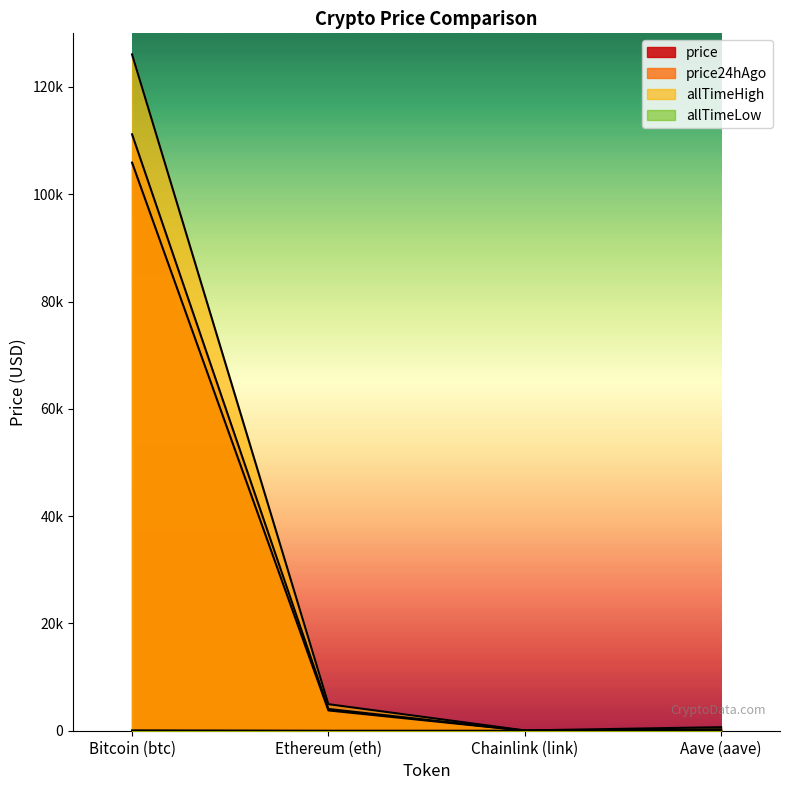

Which series has the widest spread of values?

allTimeHigh